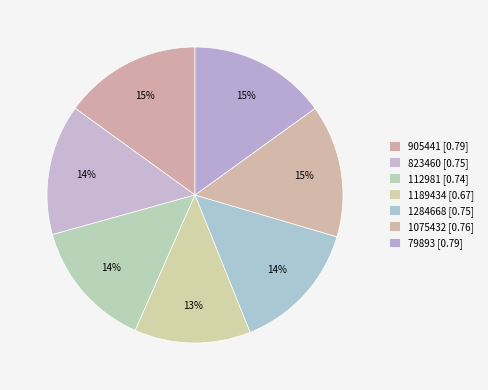

How many slices are in this pie chart?

7